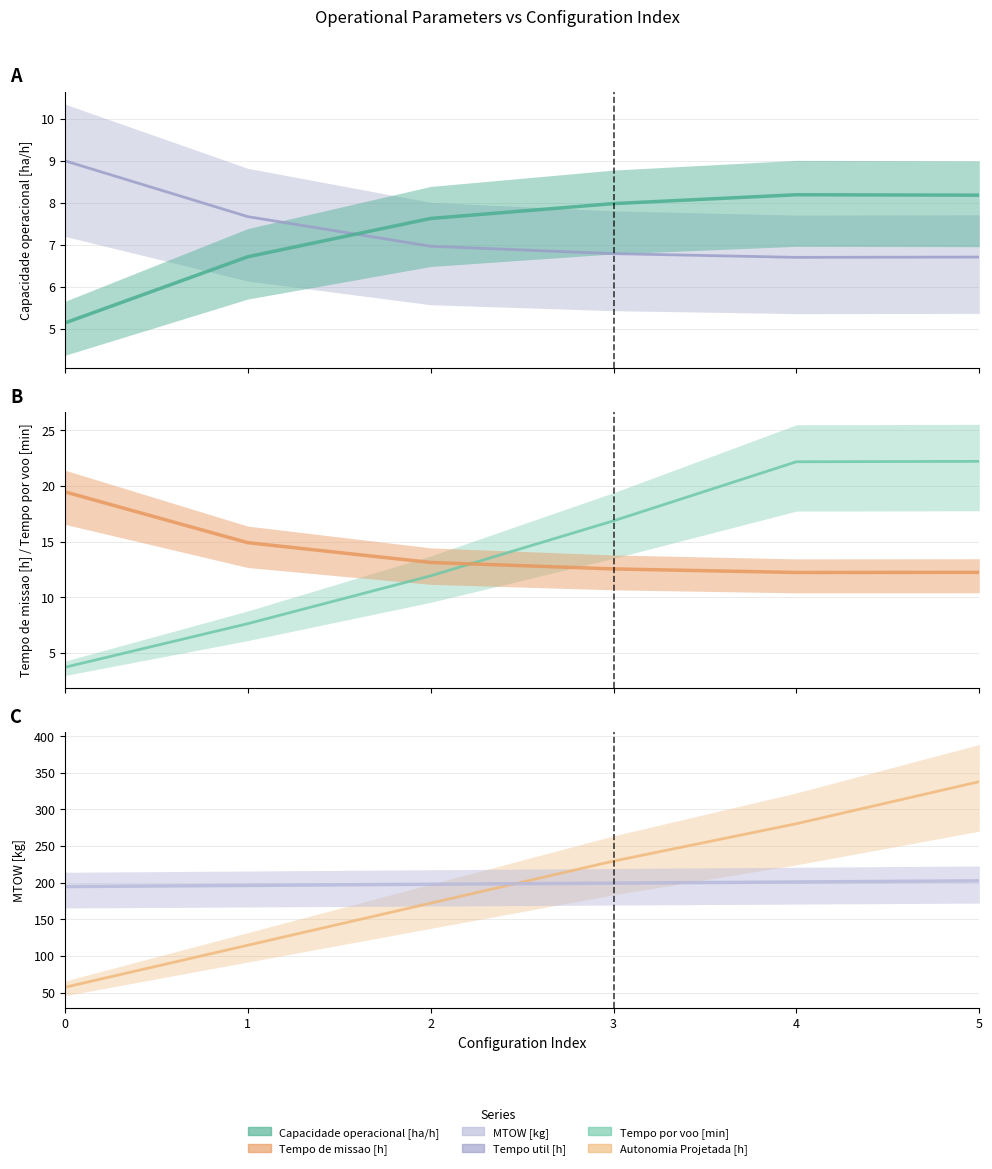

What is the value of the Tempo de missao [h] point at the 6th from the left?

12.2